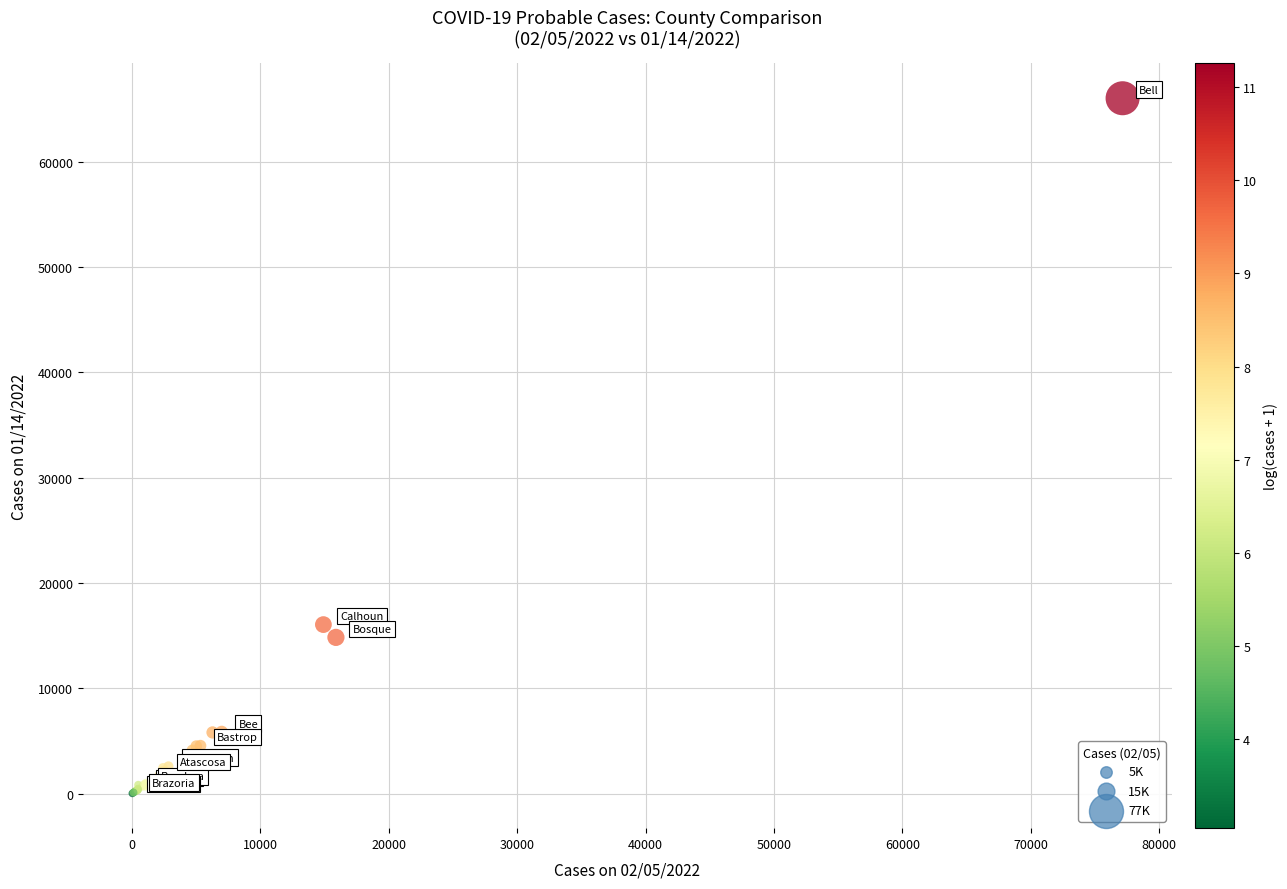

What Y value in the scatter plot is closest to 33014?

16044